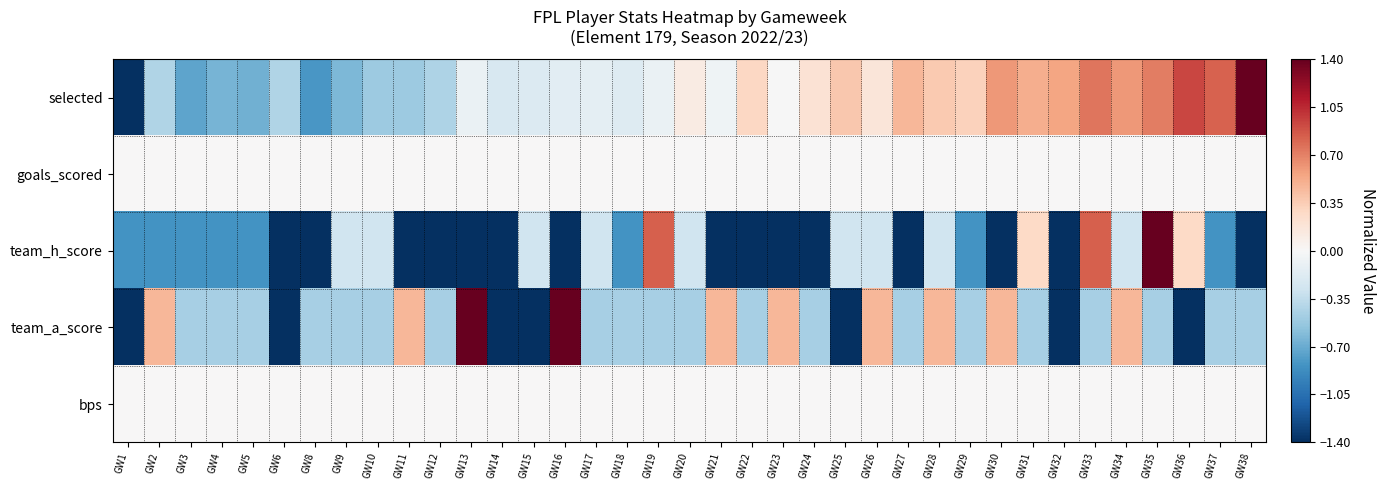

Which series changed the most between GW10 and GW17?

selected